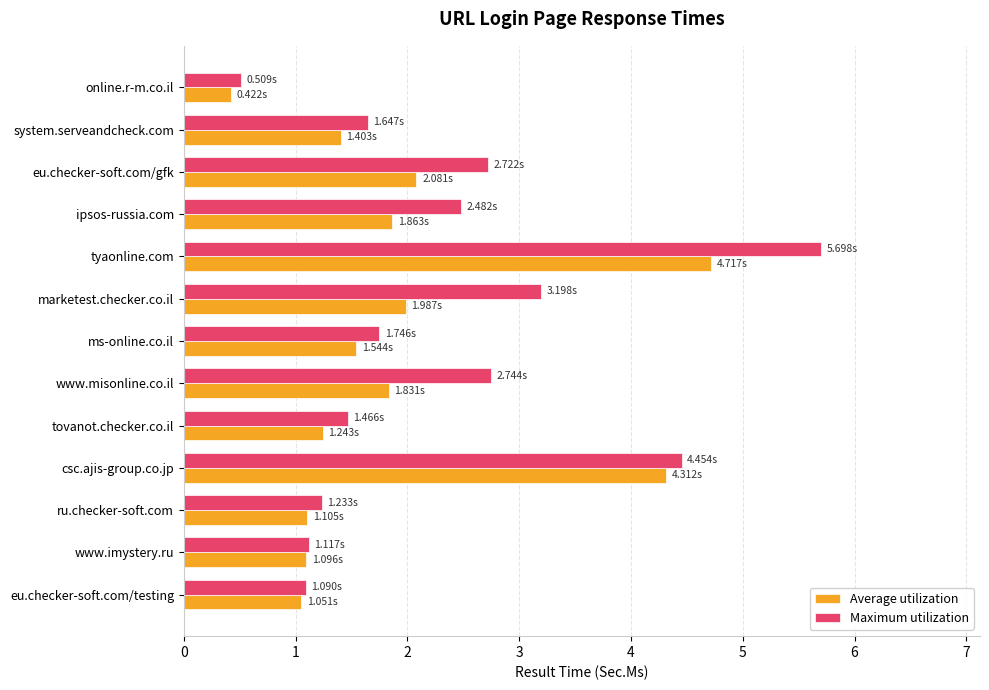

List the series in order of their peak value, lowest first.

Average utilization, Maximum utilization